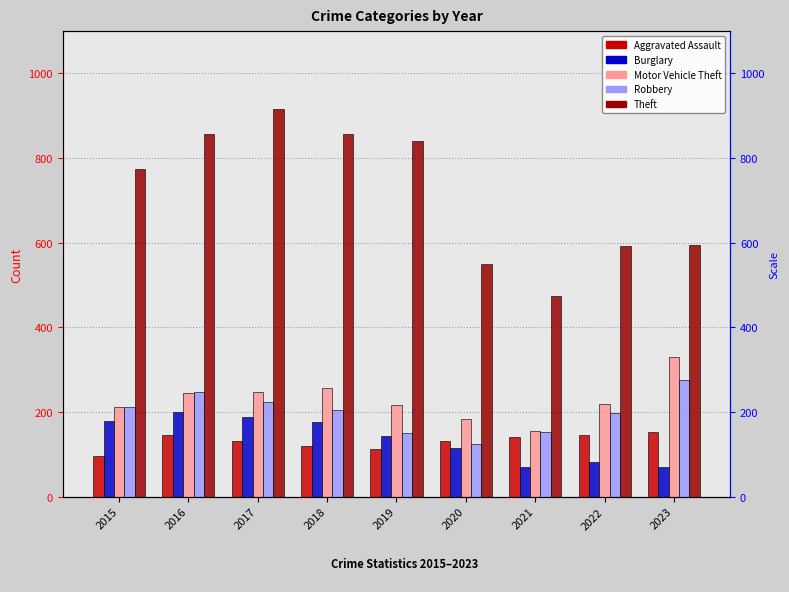

Reading left to right, list all the values displayed in this chart.

Aggravated Assault: 95	146	131	119	113	131	142	146	153
Burglary: 178	201	189	176	143	115	71	82	70
Motor Vehicle Theft: 211	245	247	256	216	184	156	219	331
Robbery: 212	247	224	204	150	124	153	198	275
Theft: 774	858	916	856	841	550	474	593	594